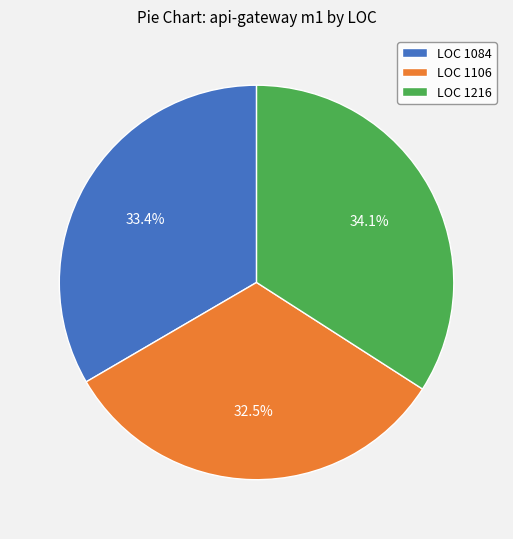

Is there a majority slice in this chart?

No